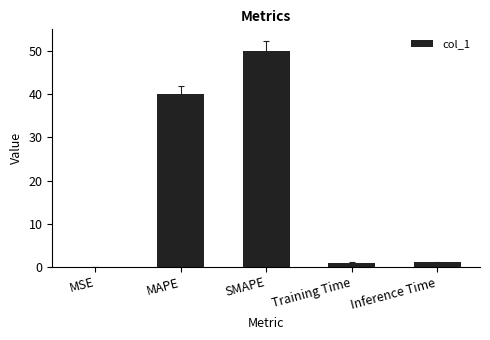

Which has a higher value, Inference Time or SMAPE?

SMAPE